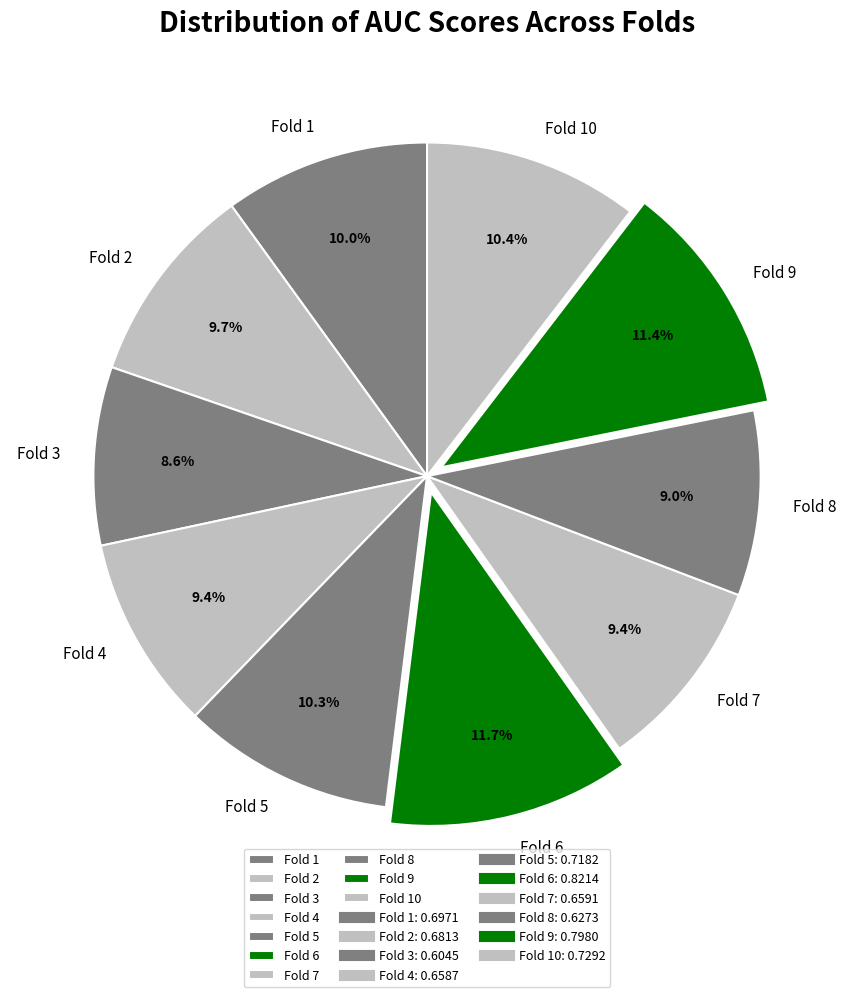

How many slices are in this pie chart?

10